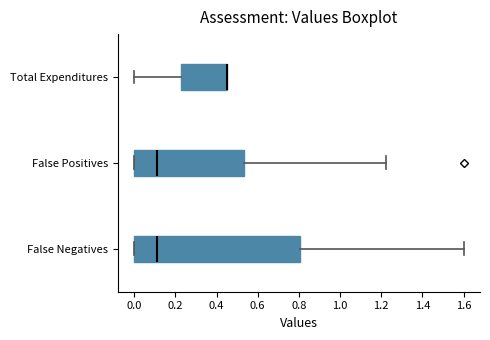

Where is the left edge of the box for False Positives on the x-axis? The values are not printed on the chart, so give them approximately, as read against the axis.

0.00